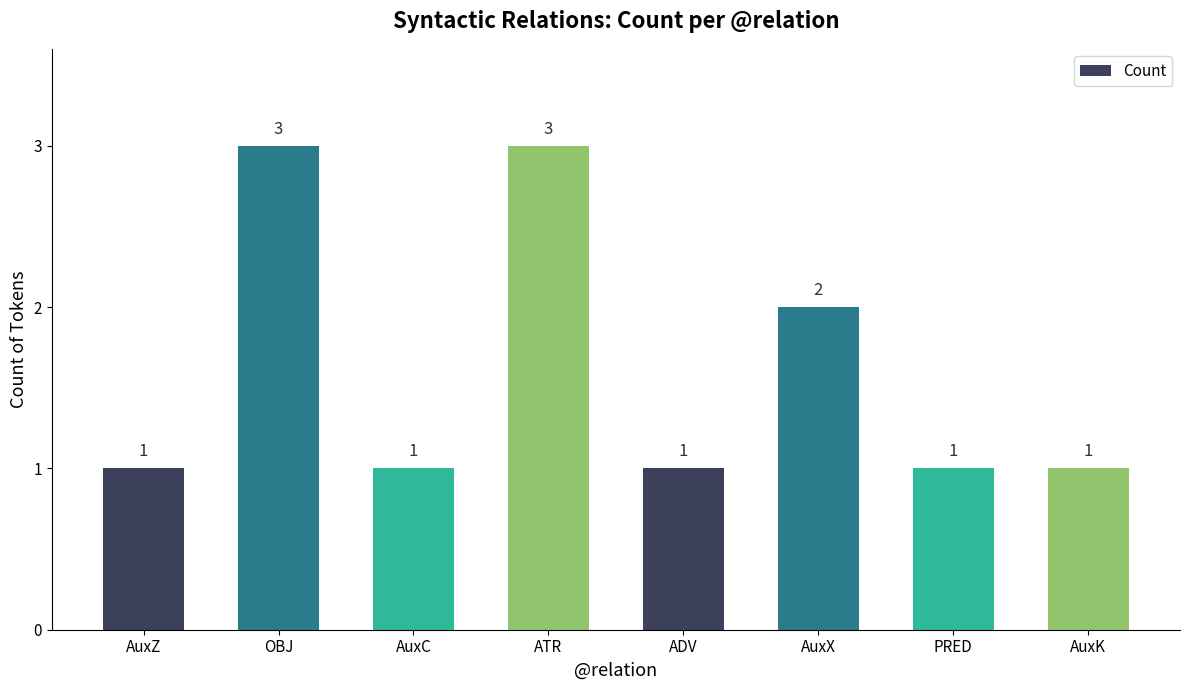

Approximately how many times larger is the value at OBJ compared to AuxZ?

3.0